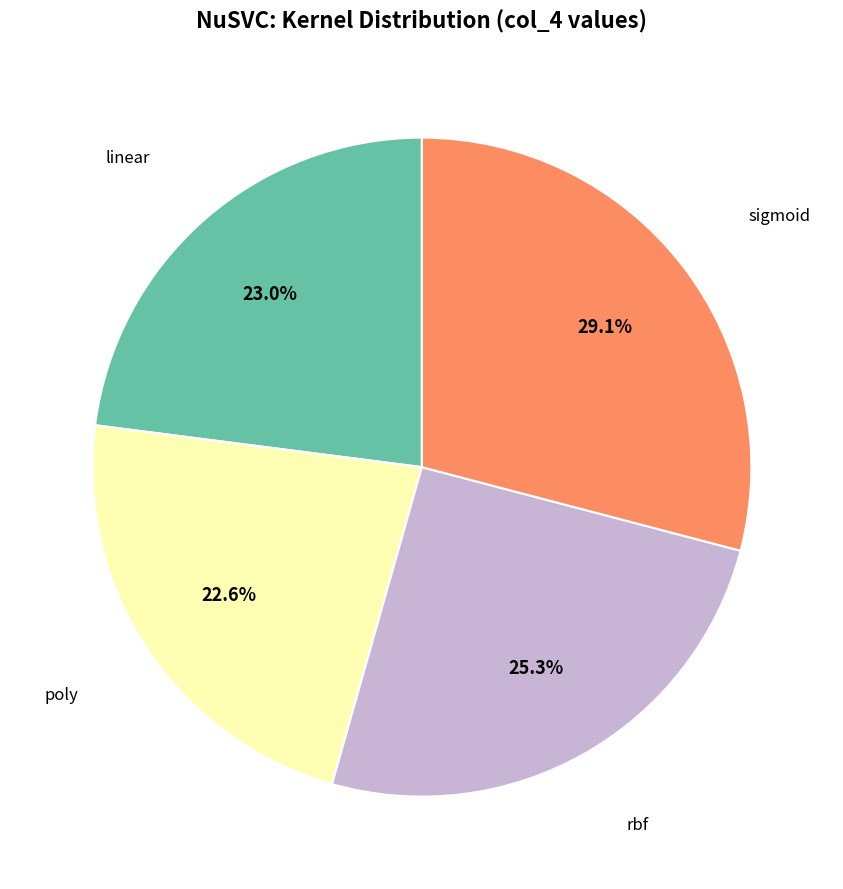

Count the number of slices in the pie.

4